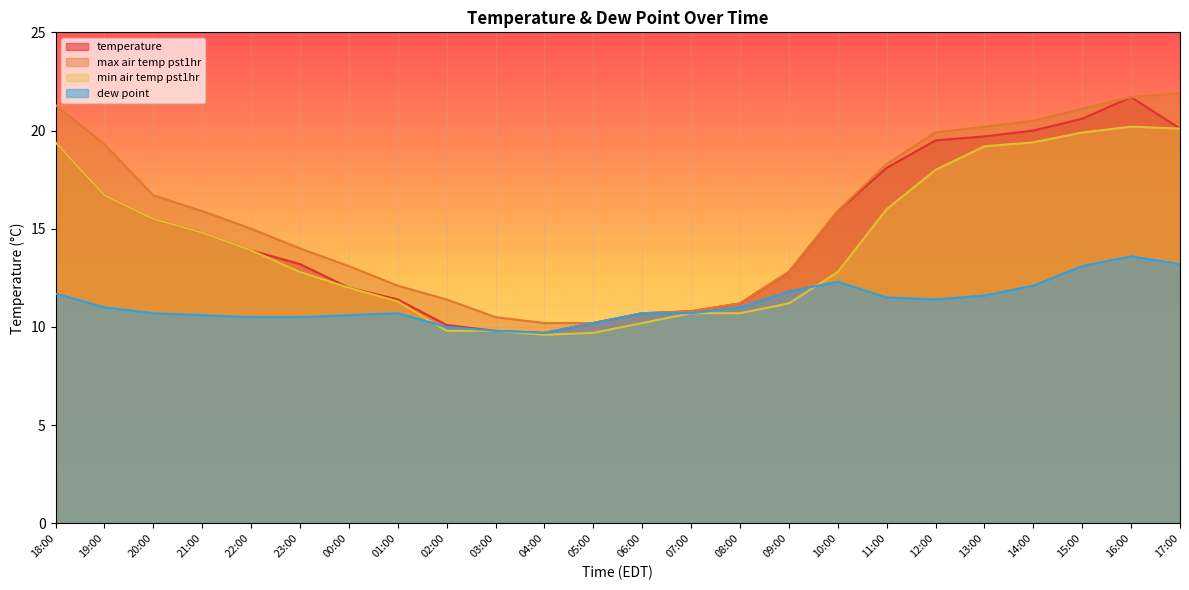

True or false: temperature and max_air_temp_pst1hr cross at least once.

False